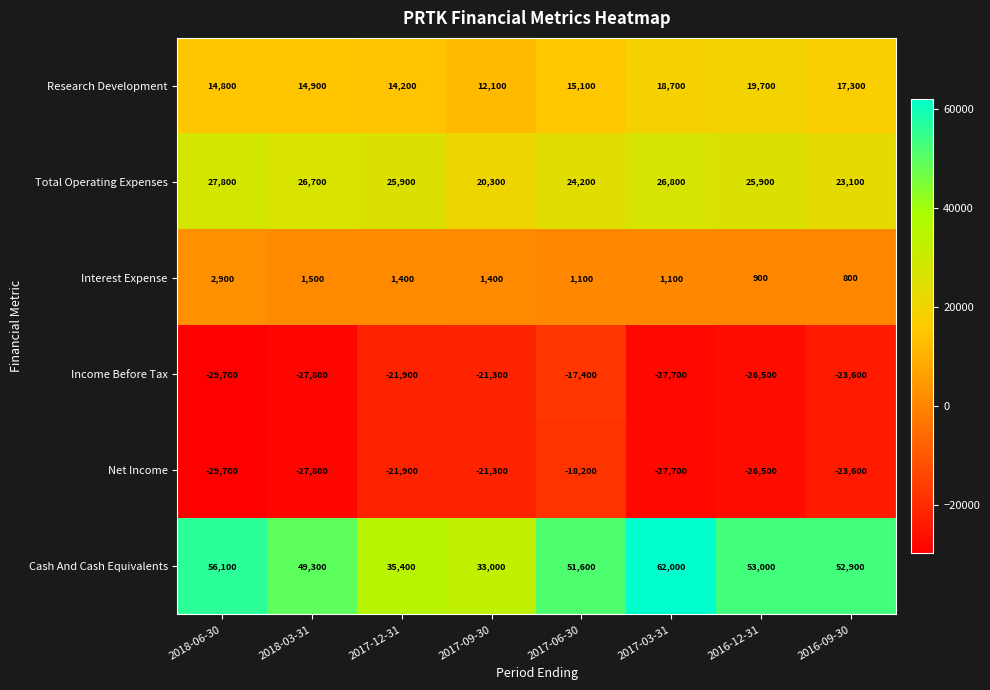

Is it true that Cash And Cash Equivalents equals 49300 at 2018-03-31?

True